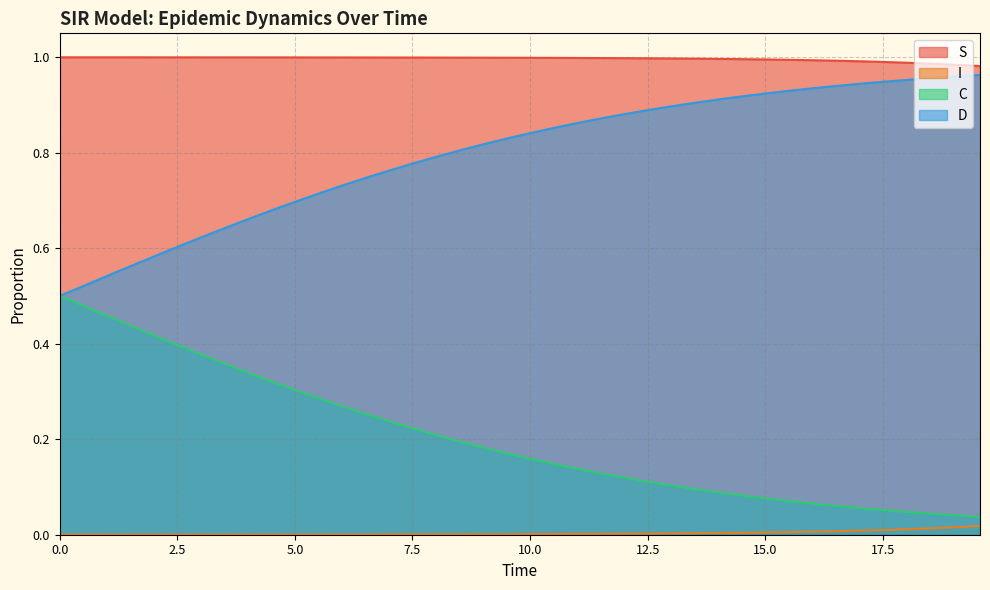

True or false: S and I intersect in this chart.

False